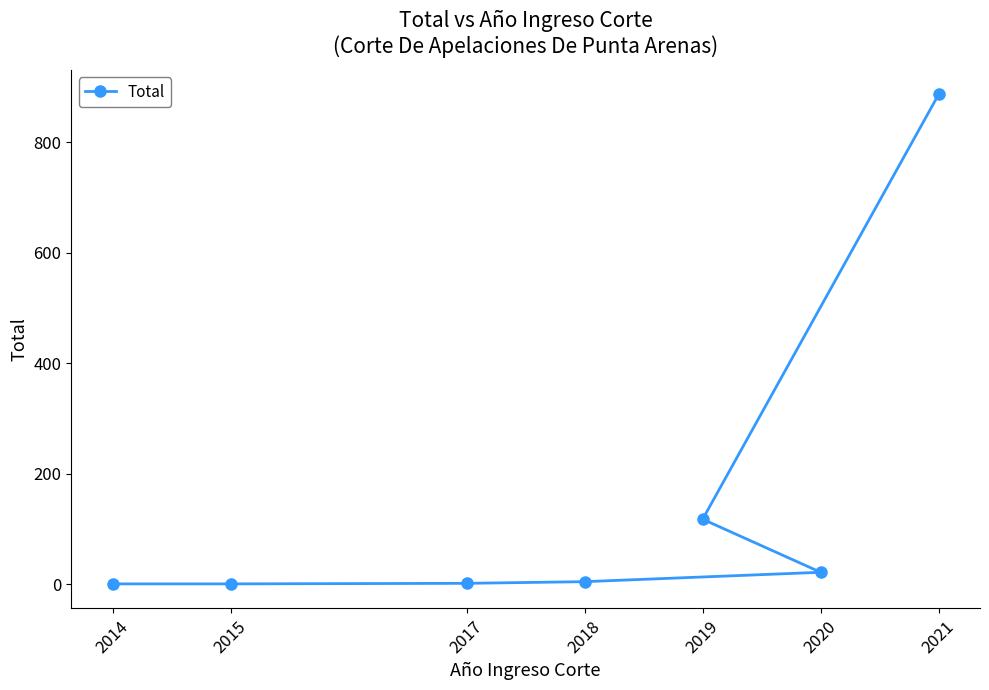

Is it true that the value at 2015 is 1?

True